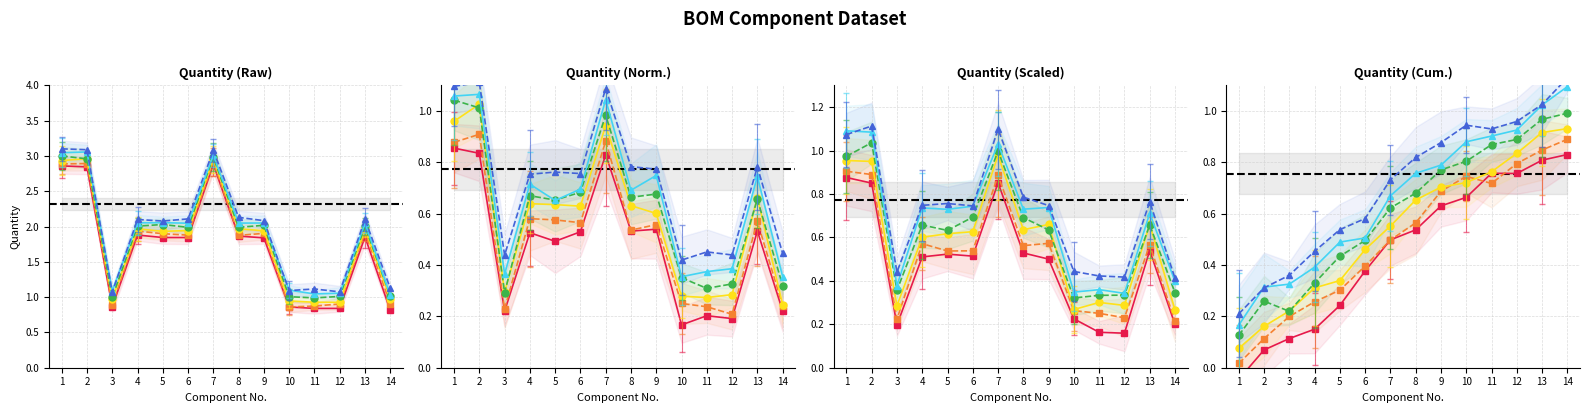

Reading right to left, what are all the values shown in this chart?

Series 1: 14=0.8	13=0.8	12=0.8	11=0.8	10=0.7	9=0.6	8=0.5	7=0.5	6=0.4	5=0.2	4=0.2	3=0.1	2=0.1	1=-0.0
Series 2: 14=0.9	13=0.8	12=0.8	11=0.7	10=0.7	9=0.7	8=0.6	7=0.5	6=0.4	5=0.3	4=0.3	3=0.2	2=0.1	1=0.0
Series 3: 14=0.9	13=0.9	12=0.8	11=0.8	10=0.7	9=0.7	8=0.7	7=0.6	6=0.5	5=0.3	4=0.3	3=0.2	2=0.2	1=0.1
Series 4: 14=1.0	13=1.0	12=0.9	11=0.9	10=0.8	9=0.8	8=0.7	7=0.6	6=0.5	5=0.4	4=0.3	3=0.2	2=0.3	1=0.1
Series 5: 14=1.1	13=1.0	12=0.9	11=0.9	10=0.9	9=0.8	8=0.8	7=0.7	6=0.5	5=0.5	4=0.4	3=0.3	2=0.3	1=0.2
Series 6: 14=1.1	13=1.0	12=1.0	11=0.9	10=0.9	9=0.9	8=0.8	7=0.7	6=0.6	5=0.5	4=0.5	3=0.4	2=0.3	1=0.2